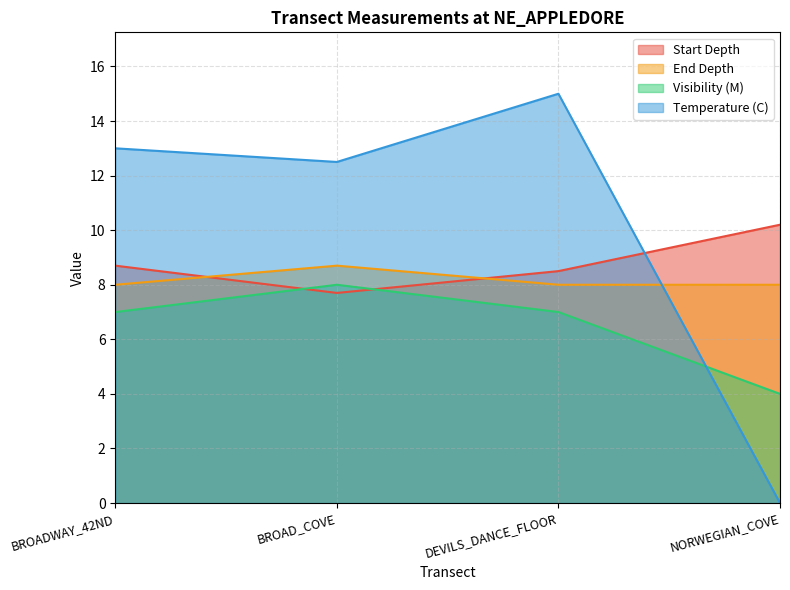

Reading left to right, what are all the values shown in this chart?

Start Depth: 8.7	7.7	8.5	10.2
End Depth: 8.0	8.7	8.0	8.0
Visibility (M): 7.0	8.0	7.0	4.0
Temperature (C): 13.0	12.5	15.0	0.0